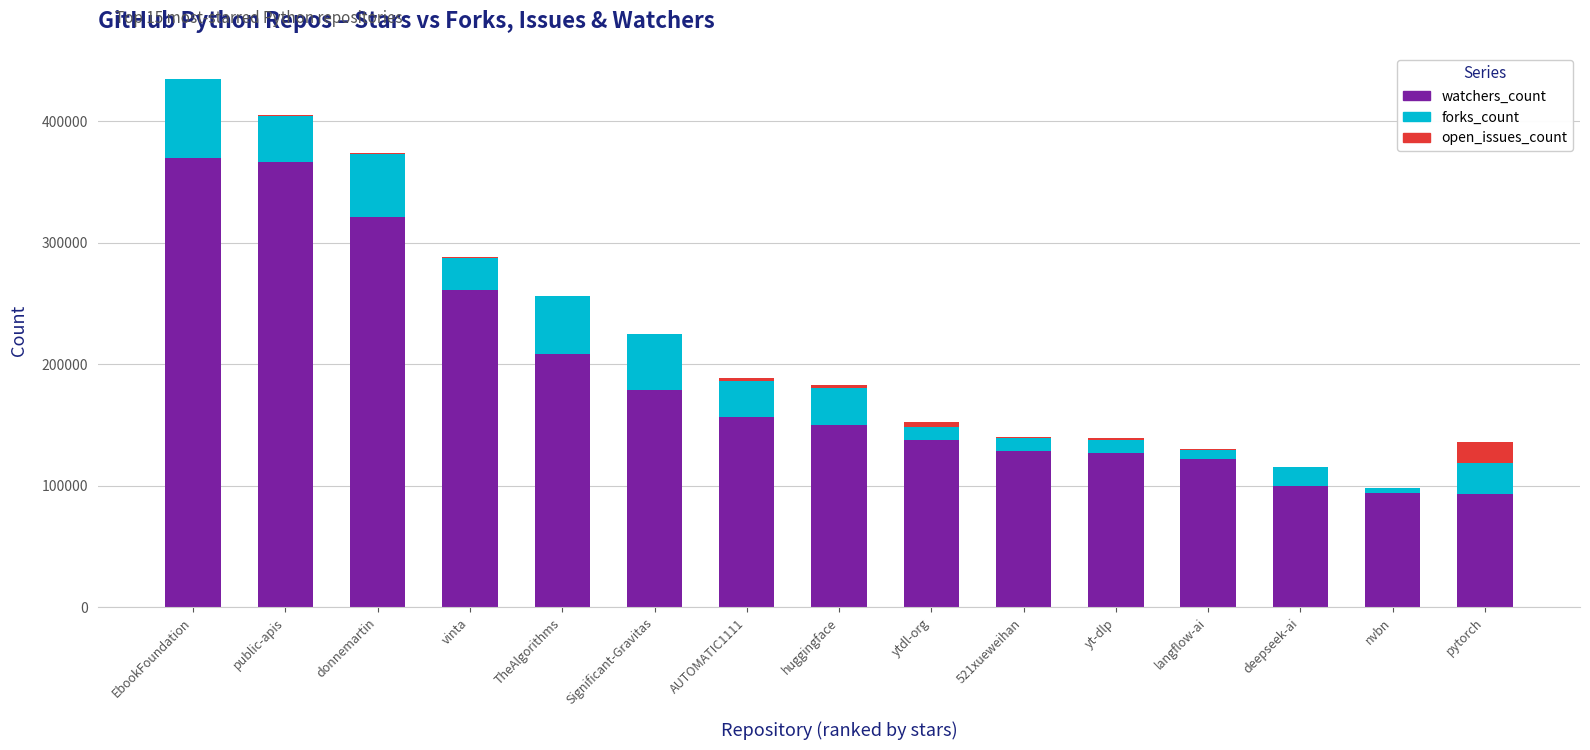

The value of watchers_count at huggingface is 75337. True or false?

False